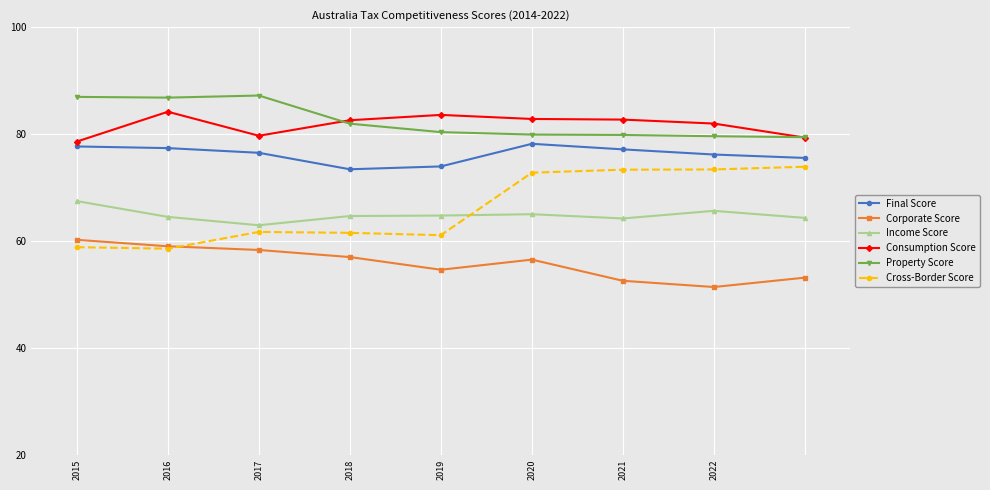

What is the average value of the Corporate Score series?

55.8